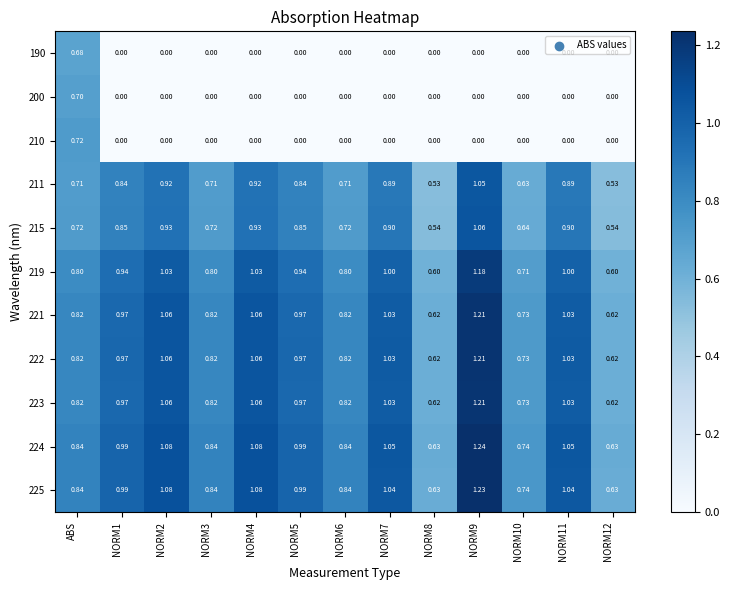

Which category has the highest value in the 210 series?

ABS